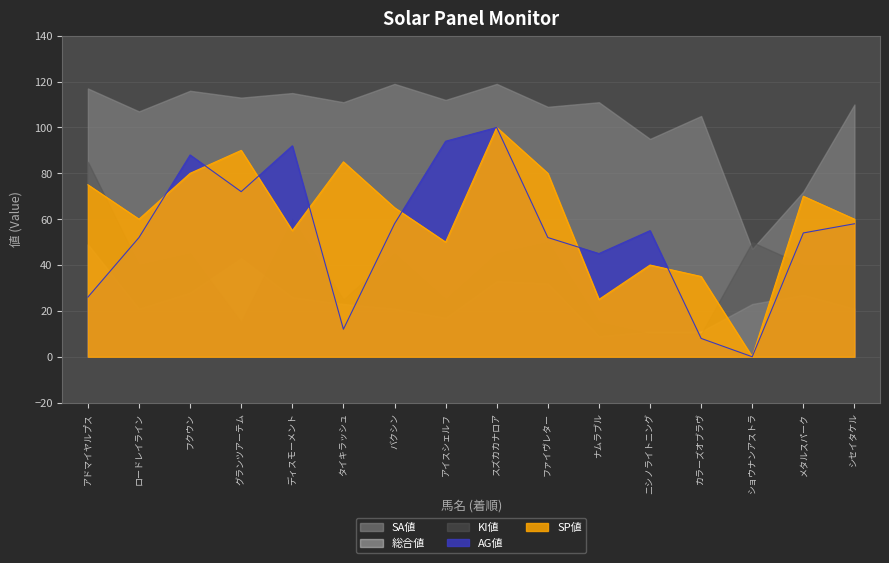

How many lines are shown in the chart?

5